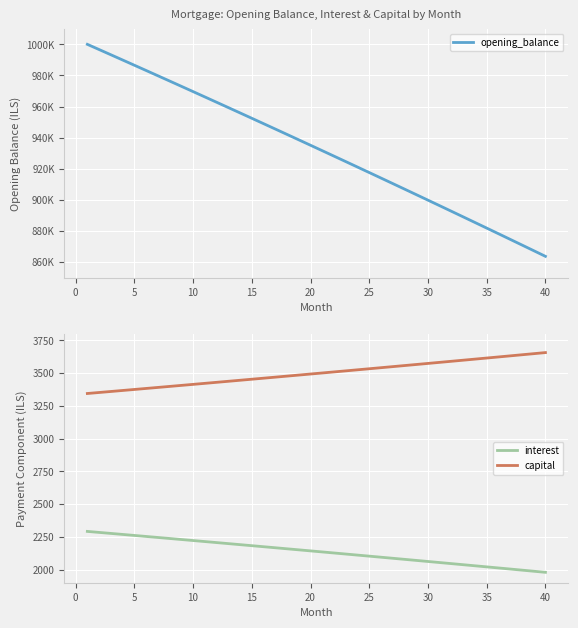

True or false: opening_balance and capital intersect in this chart.

False